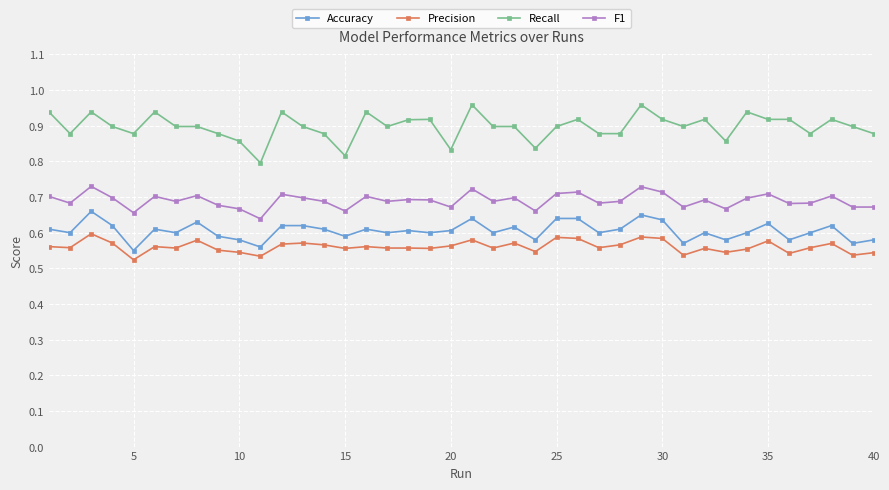

How many F1 values are between 0 and 1?

40